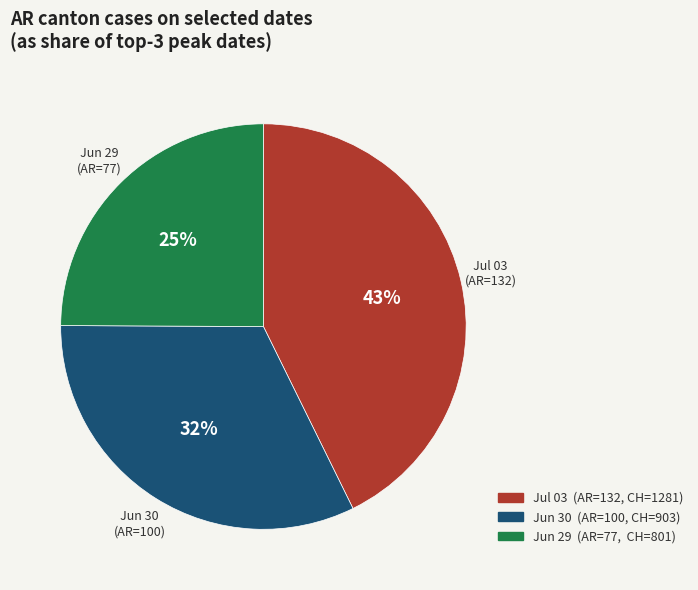

Count the number of slices in the pie.

3